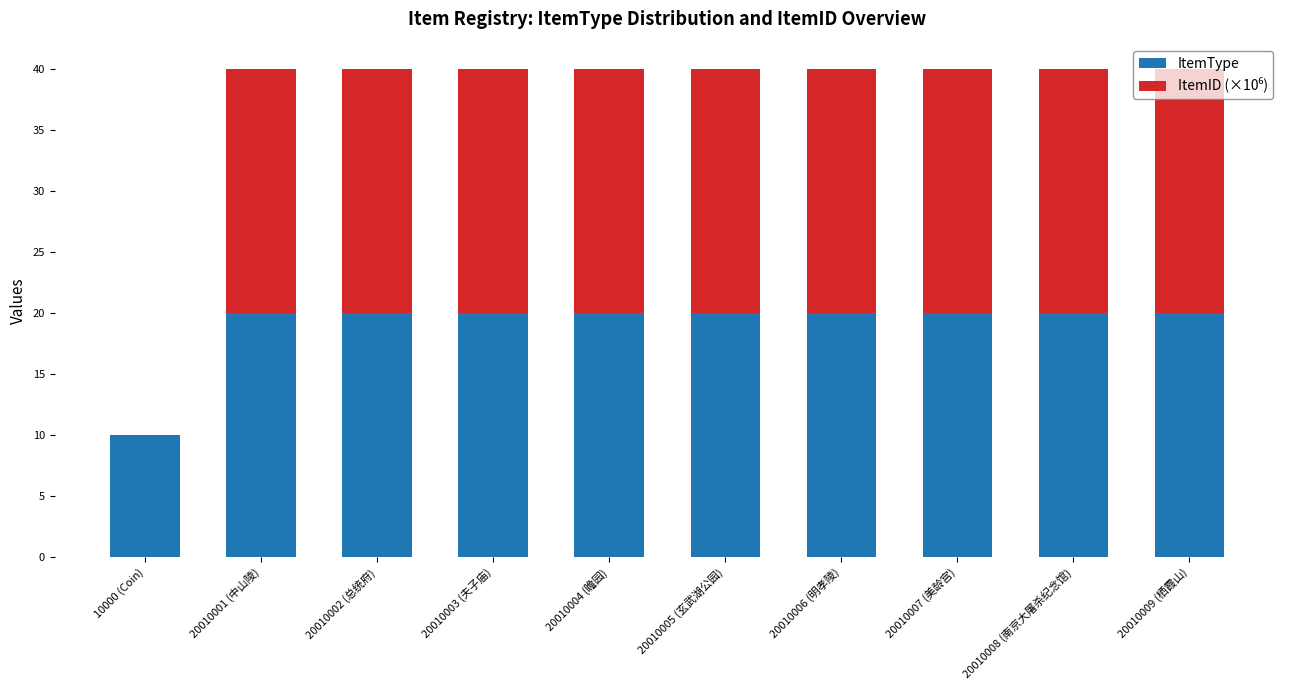

How many categories are shown in the chart?

10